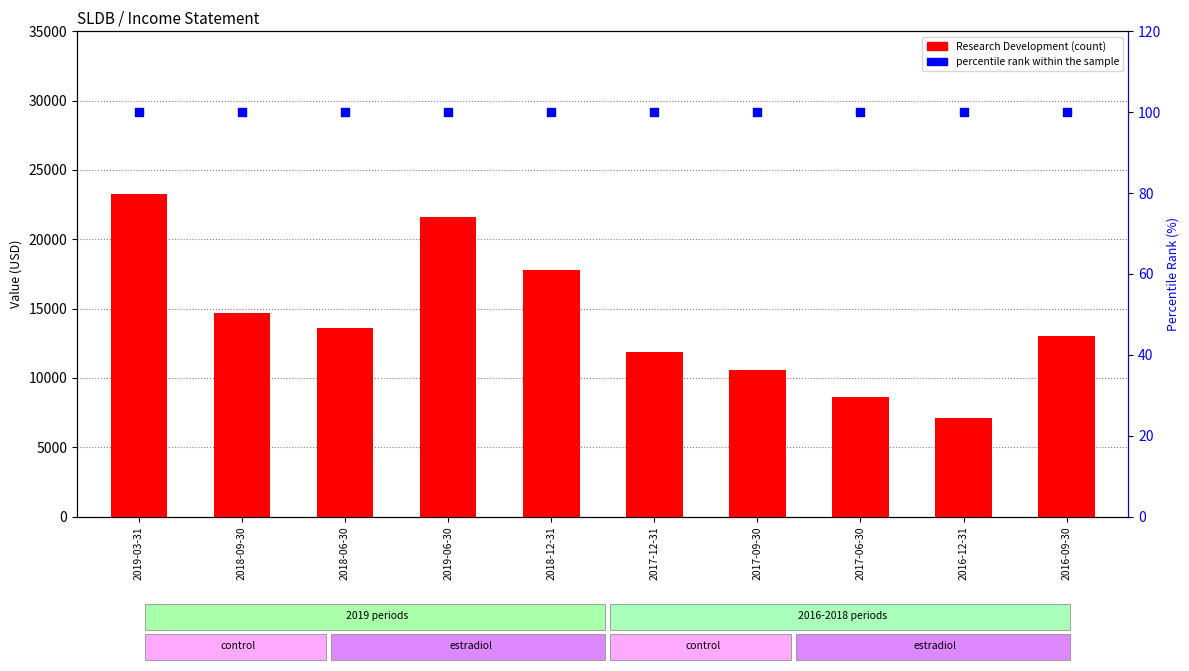

At which category is the sum across all series the highest?

2019-03-31